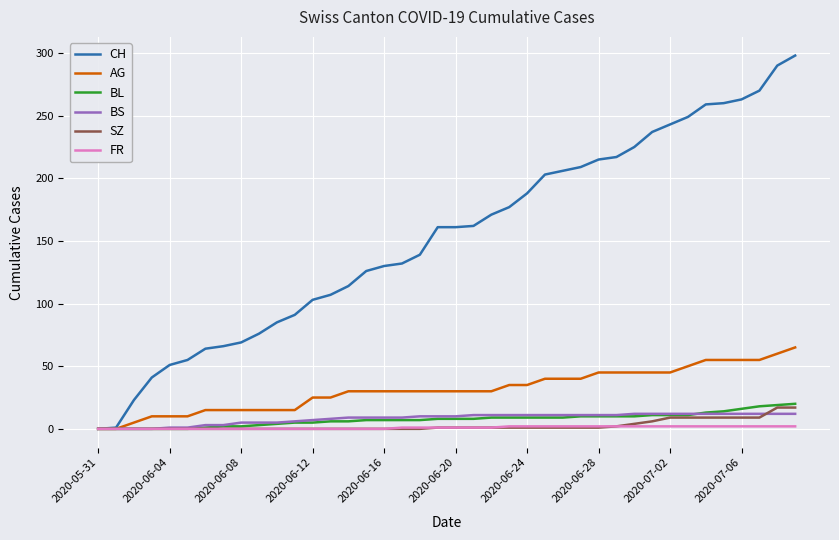

Which series has the widest spread of values?

CH